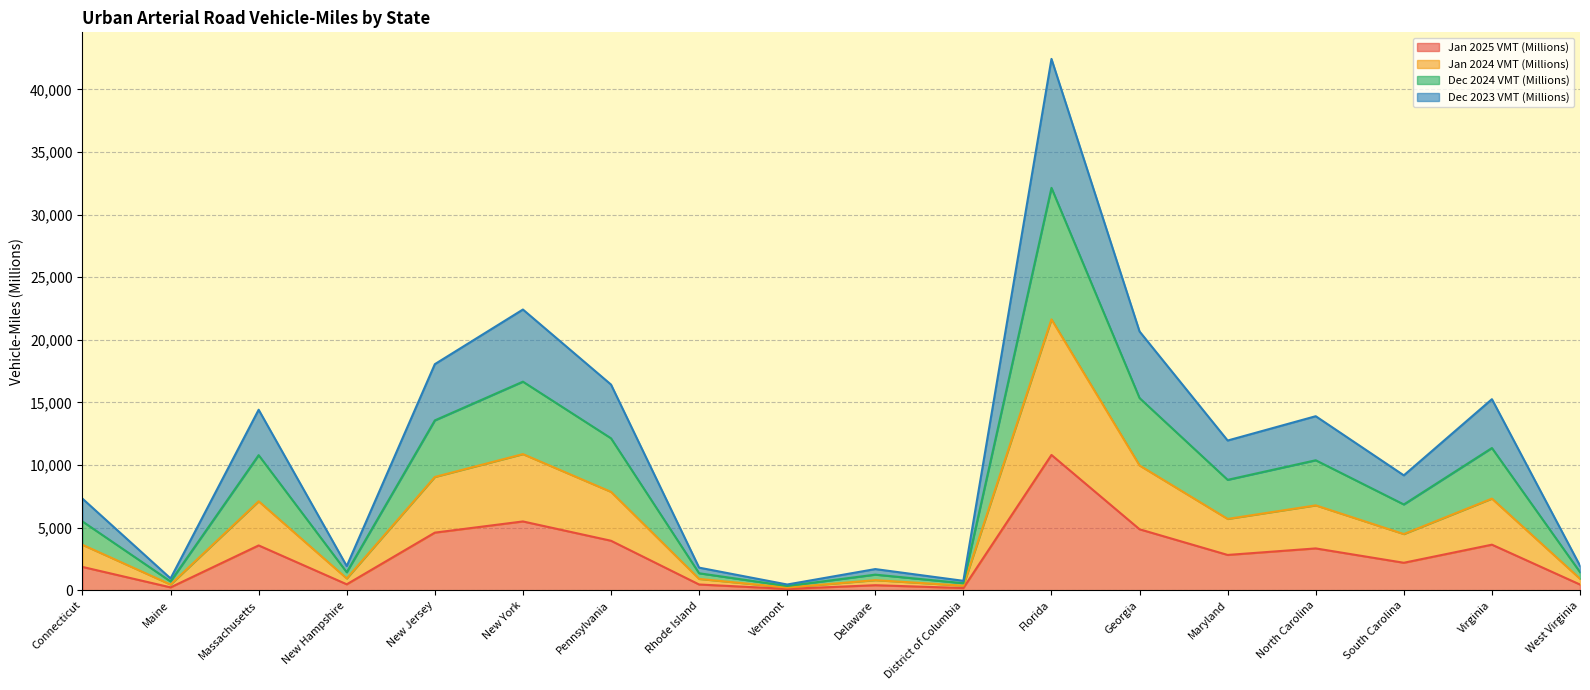

The Jan 2025 VMT (Millions) series shows 3643 at Virginia. True or false?

True